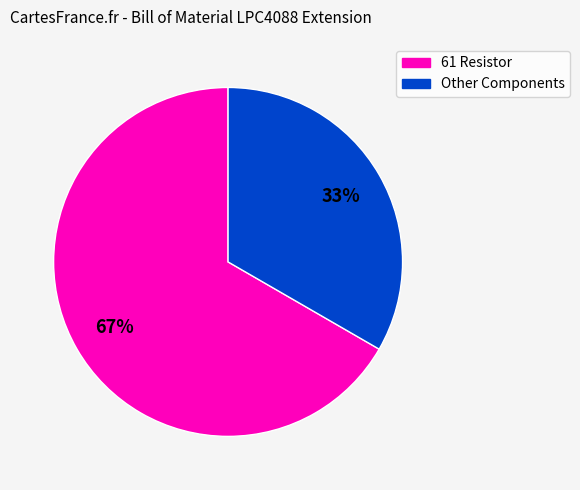

Approximately how many times larger is the value at Other Components compared to 61 Resistor?

0.5